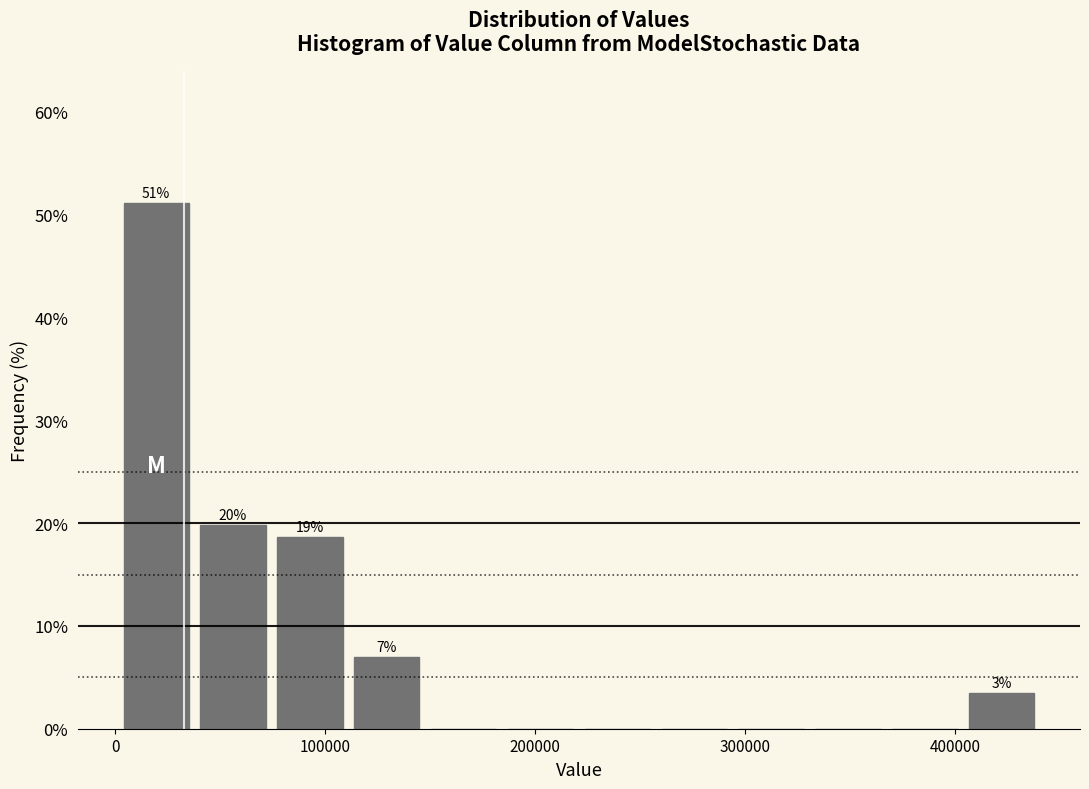

Read against the x-axis, roughly where is the centre of the tallest bar?

20000